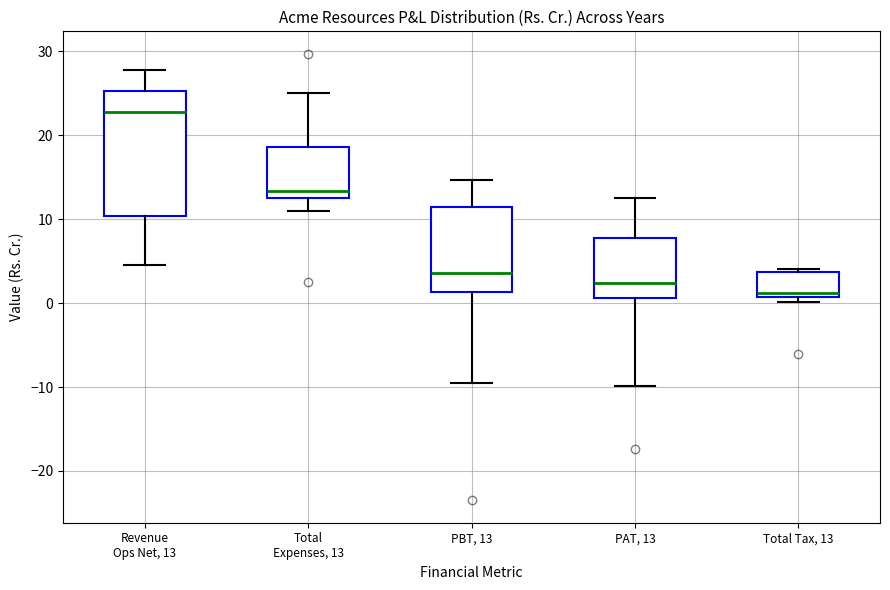

Where is the upper edge of the box for PBT, 13 on the y-axis? The values are not printed on the chart, so give them approximately, as read against the axis.

11